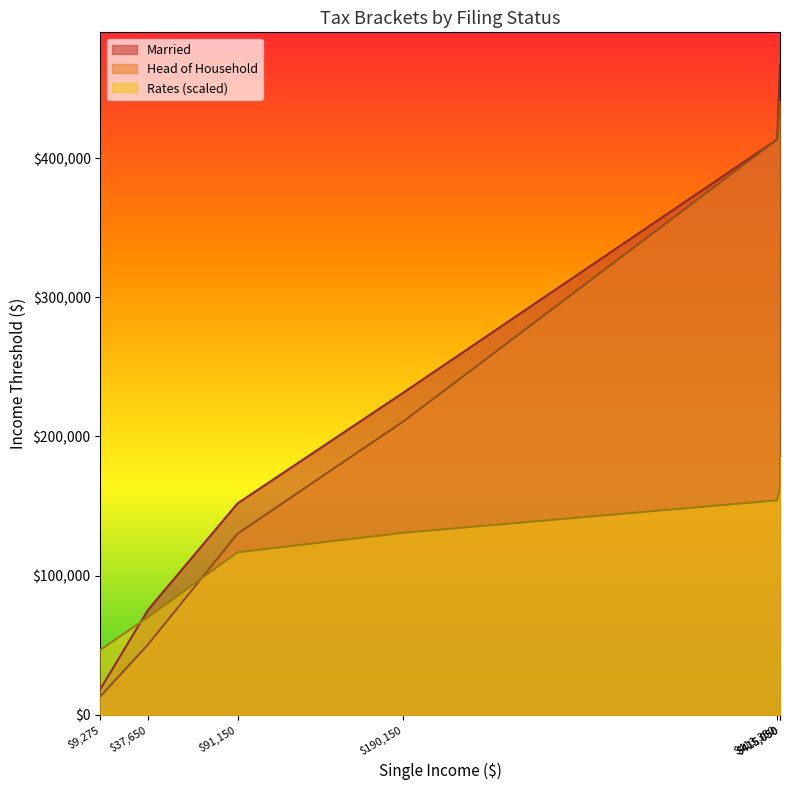

How many data points in Married are less than 231450?

3